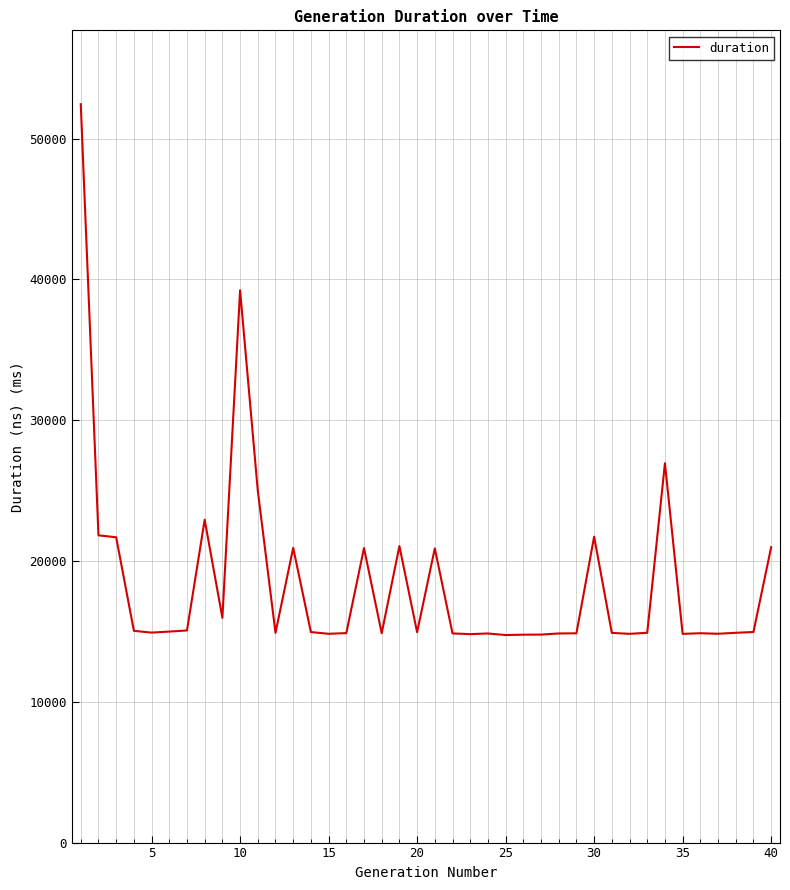

How many lines are shown in the chart?

1